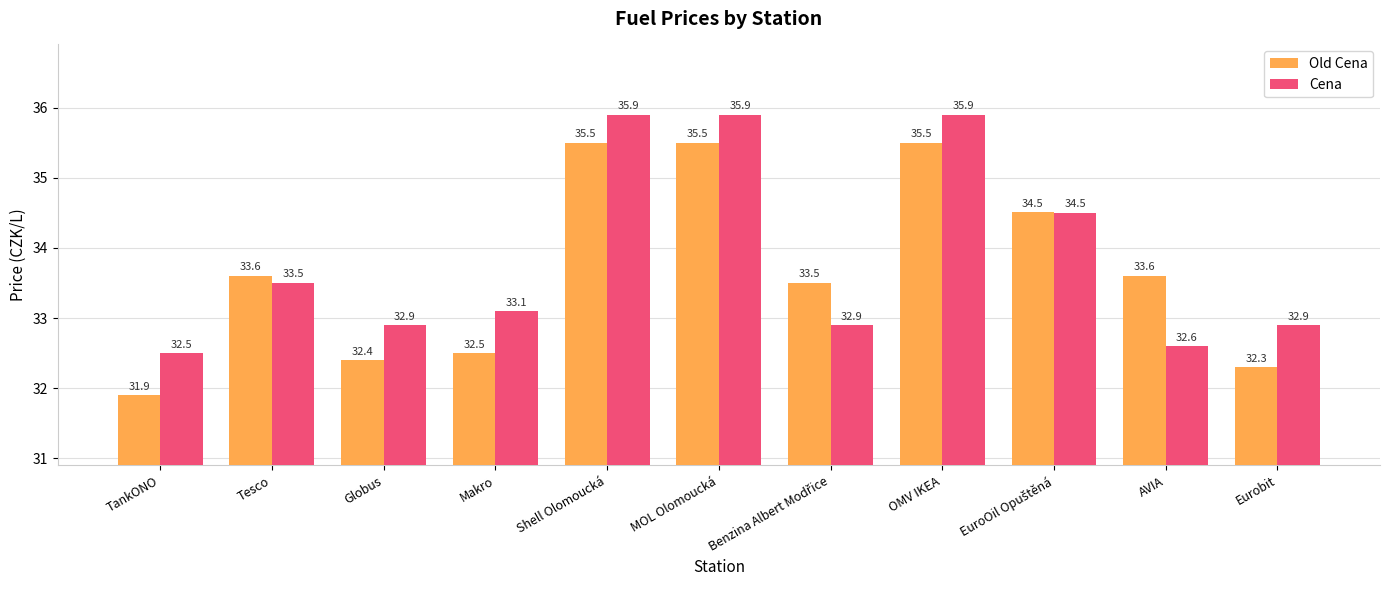

At AVIA, list the series in order from smallest to largest.

Cena, Old Cena